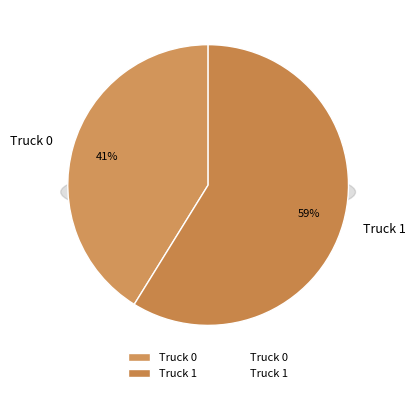

Does Truck 1 account for over 50% of the chart?

Yes